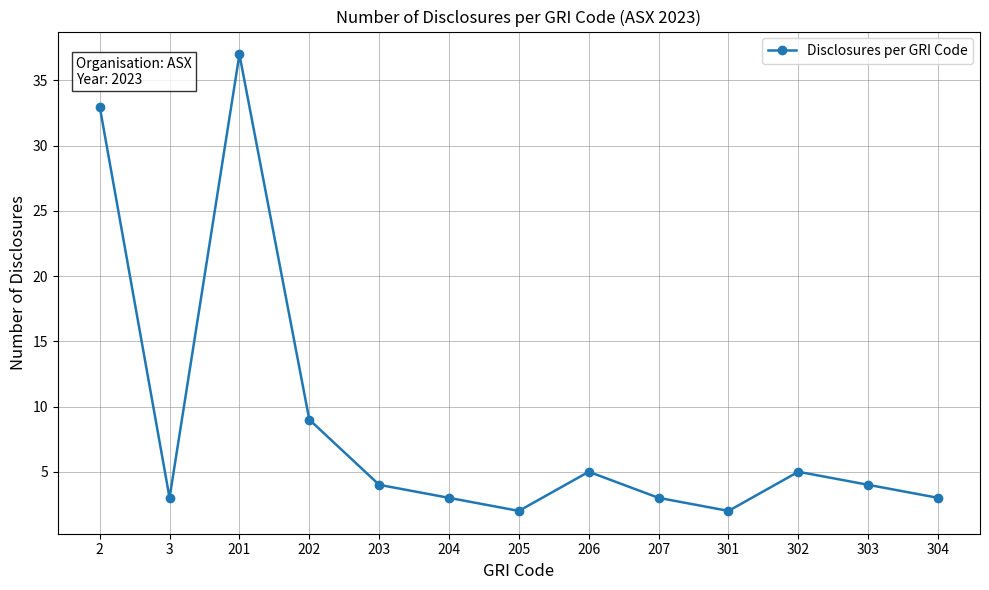

What is the sum of the values at 203 and 2?

37